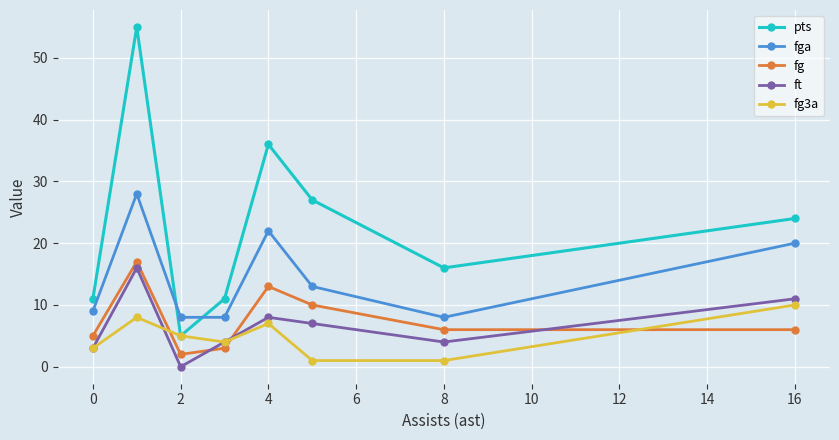

How many interior local peaks does the fga series have?

2